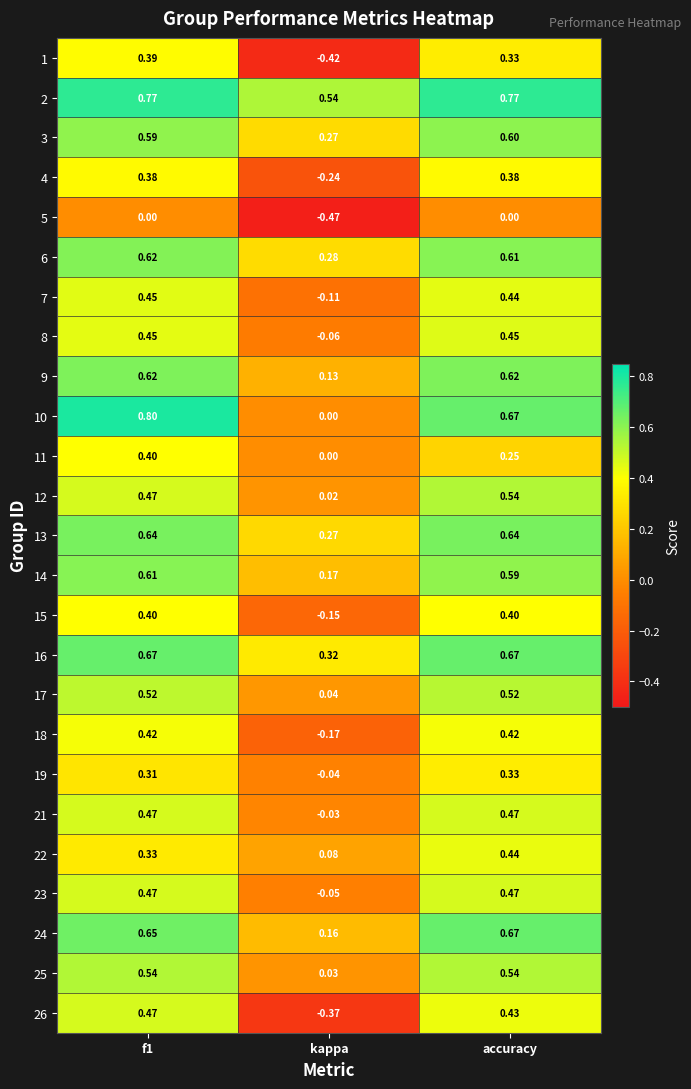

Is the value of 8 at kappa greater than the value of 22 at accuracy?

No